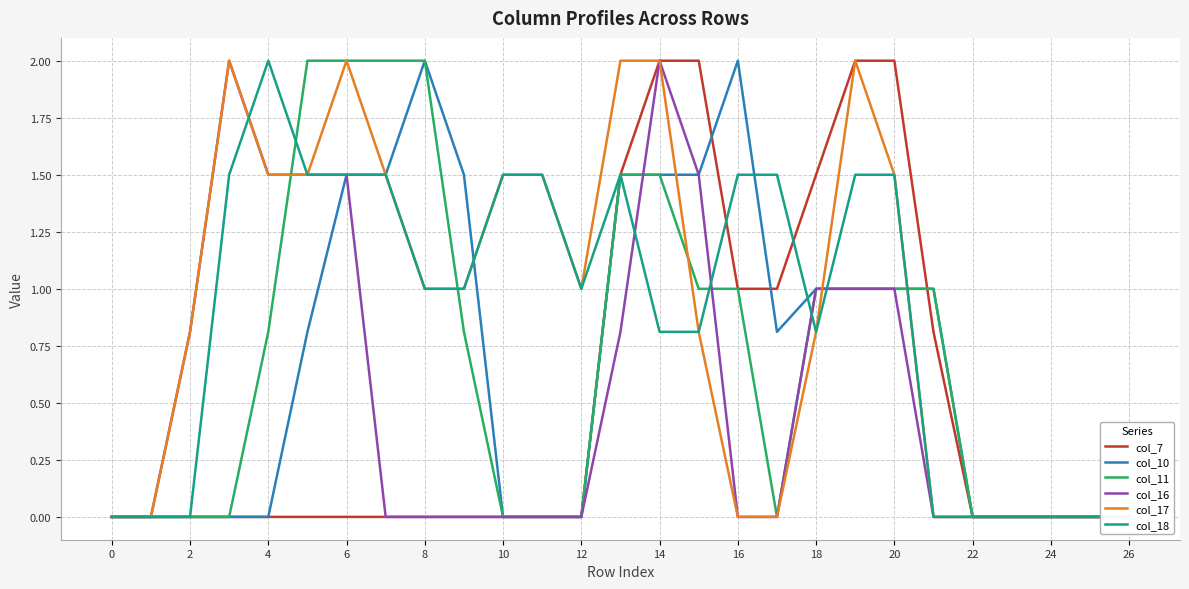

After their last crossing, which series has the higher values: col_11 or col_18?

col_11